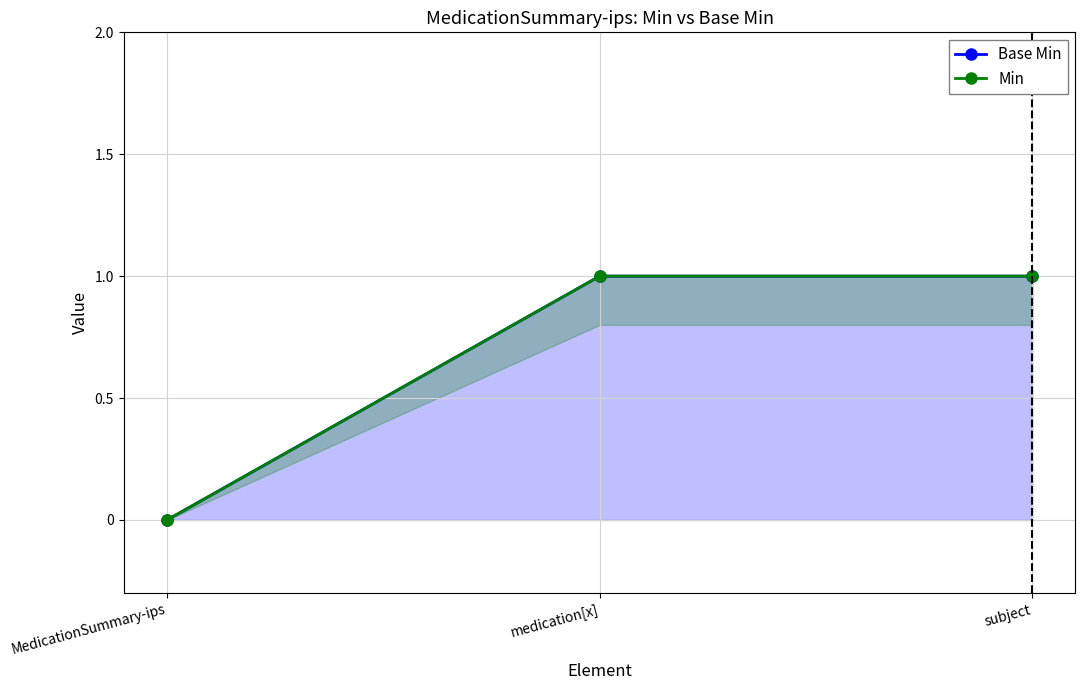

Reading right to left, what are all the values shown in this chart?

Base Min: 1	1	0
Min: 1	1	0